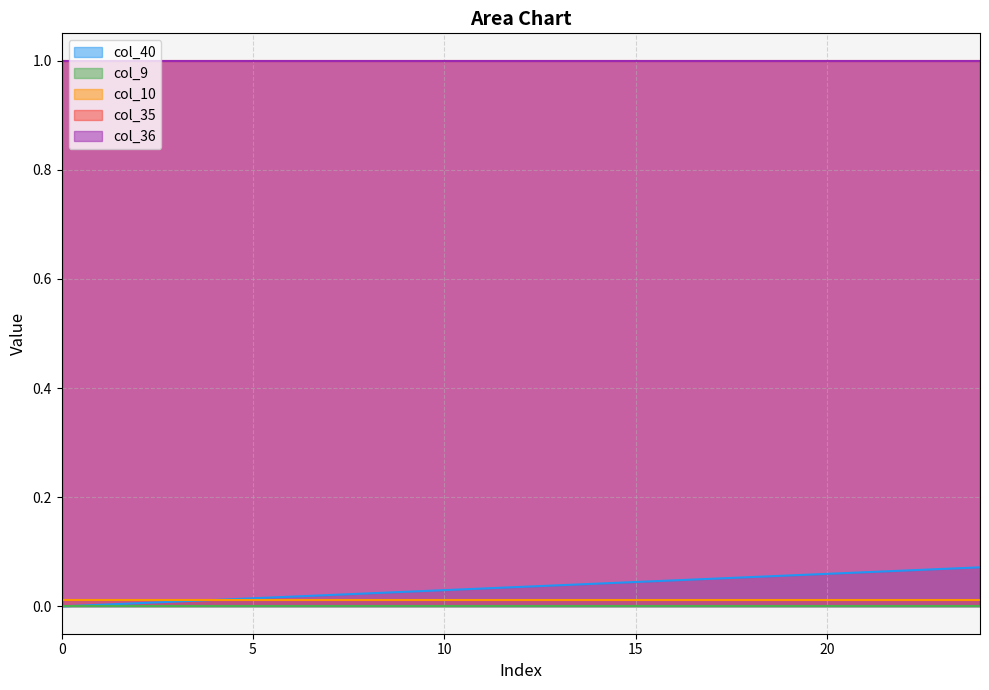

The col_9 series shows 0.0 at 14. True or false?

True